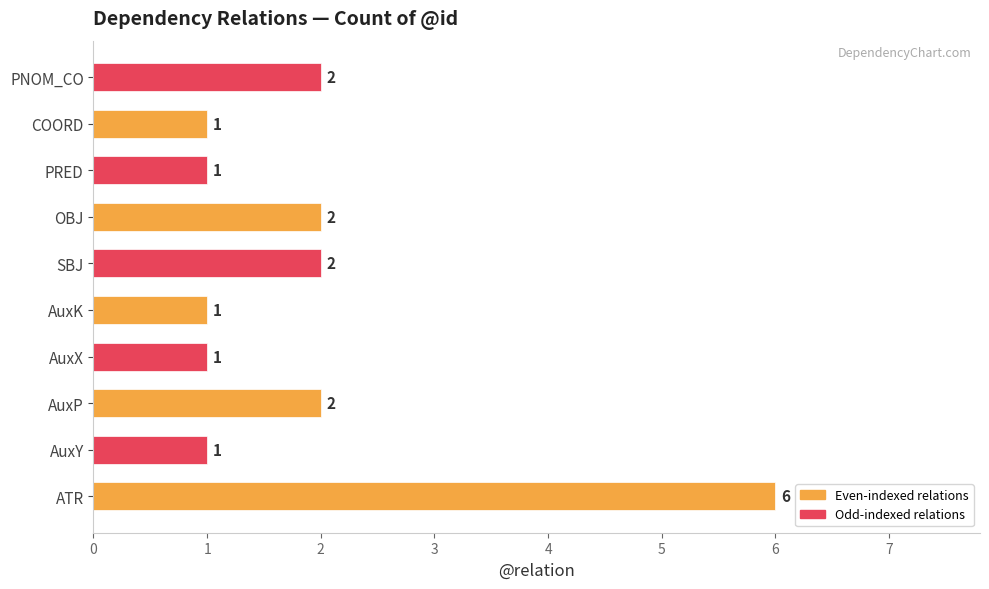

How many values are below 2?

5